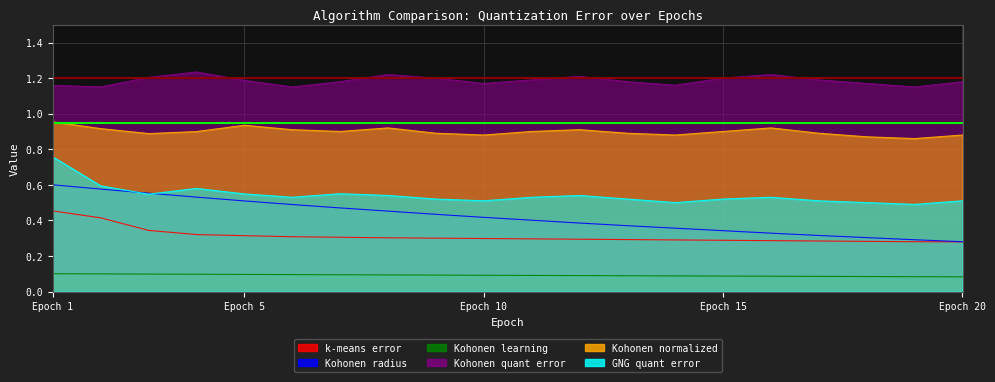

What is the smallest value displayed?

0.1